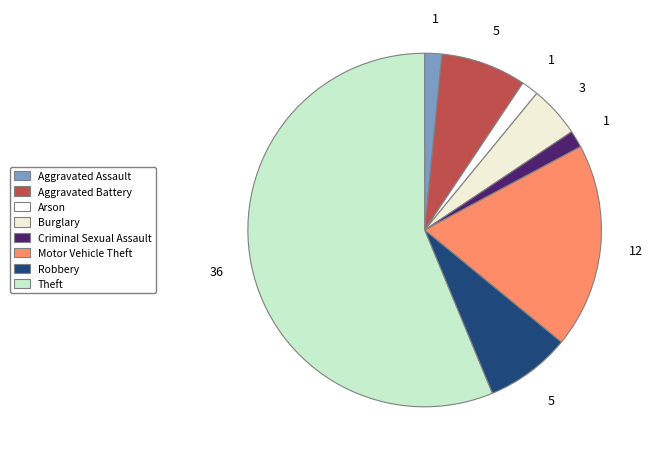

Is Arson the majority of the pie?

No